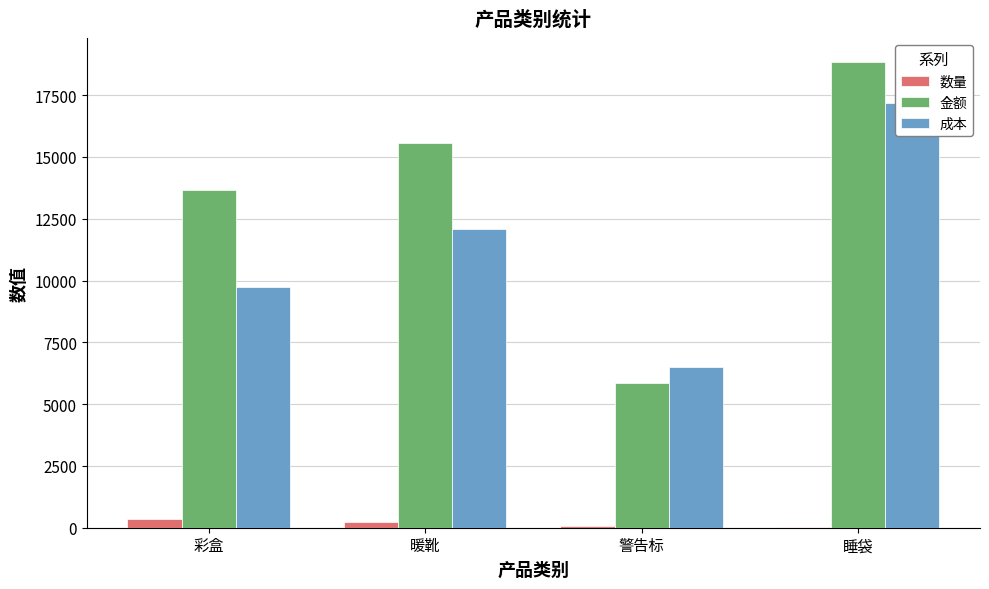

How many groups of bars are there?

4